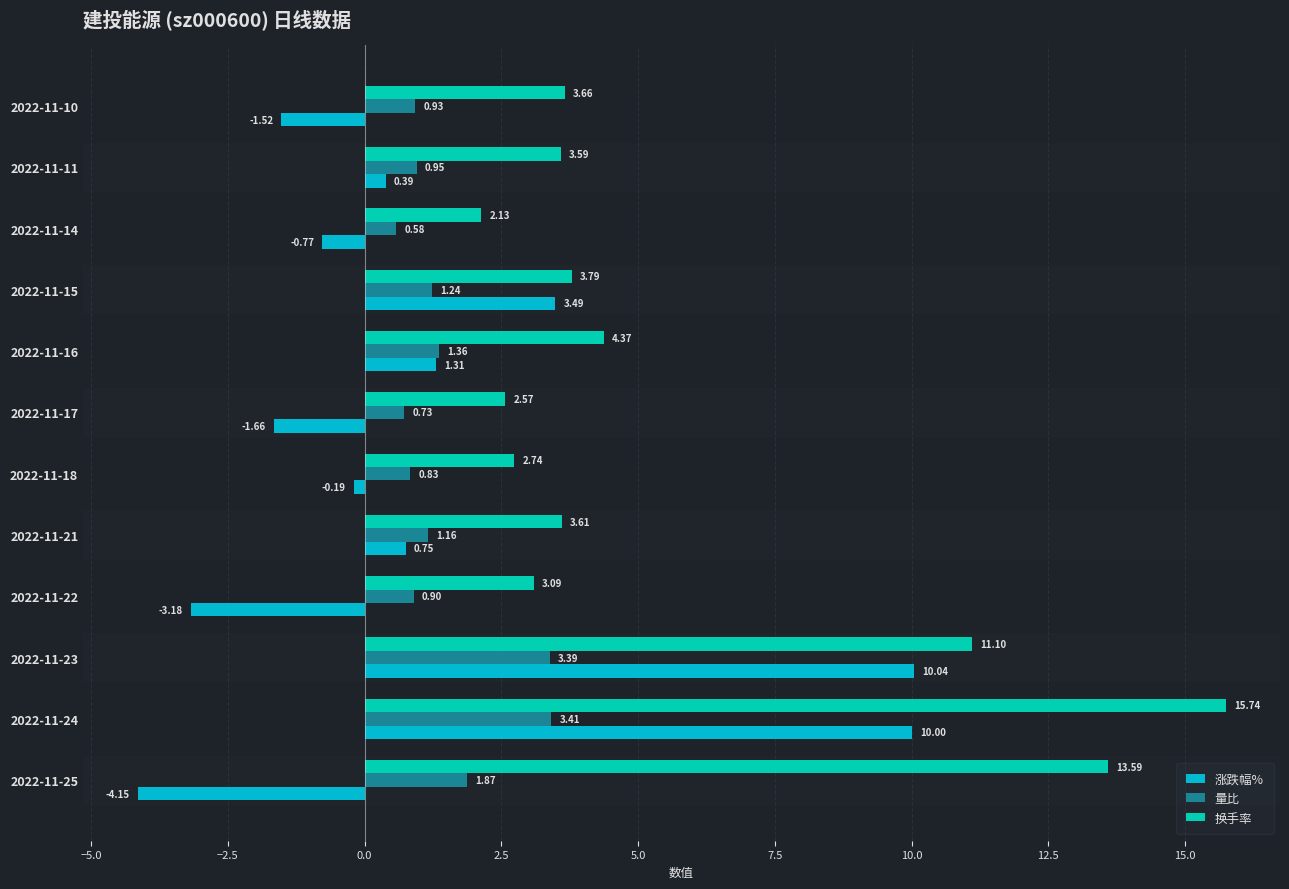

What is the sum of the 量比 values at 2022-11-25 and 2022-11-15?

3.1